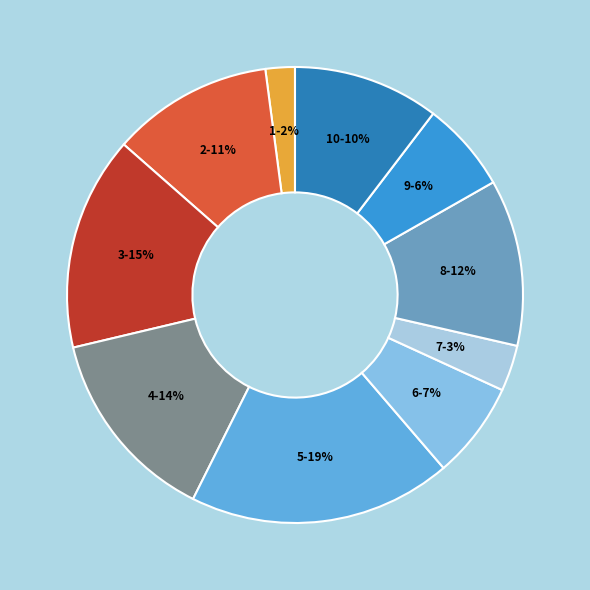

Does any single category account for the majority?

No